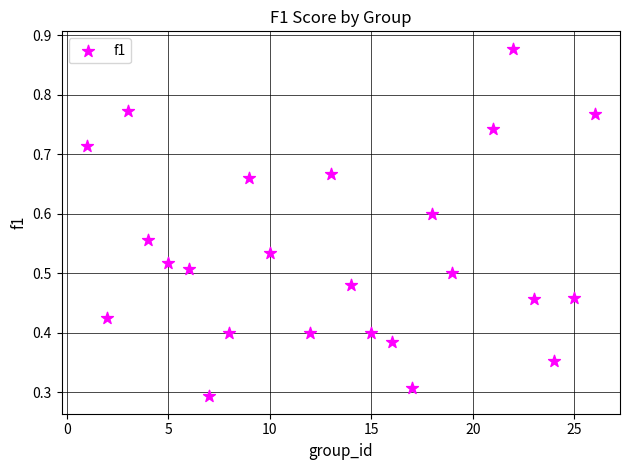

Count the number of points in this scatter plot.

24